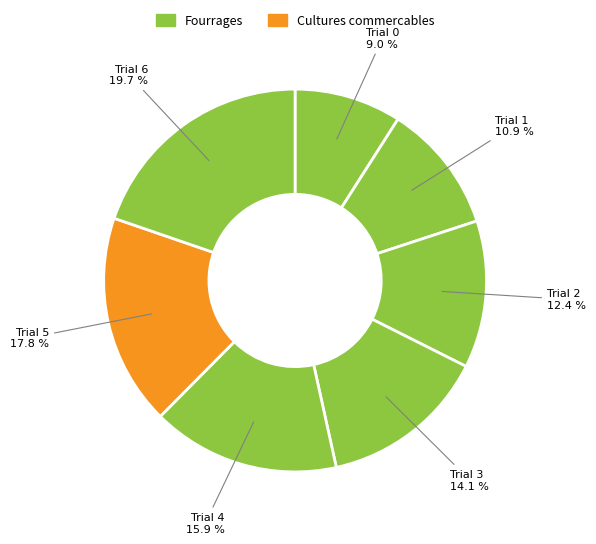

How many segments does this pie chart have?

7